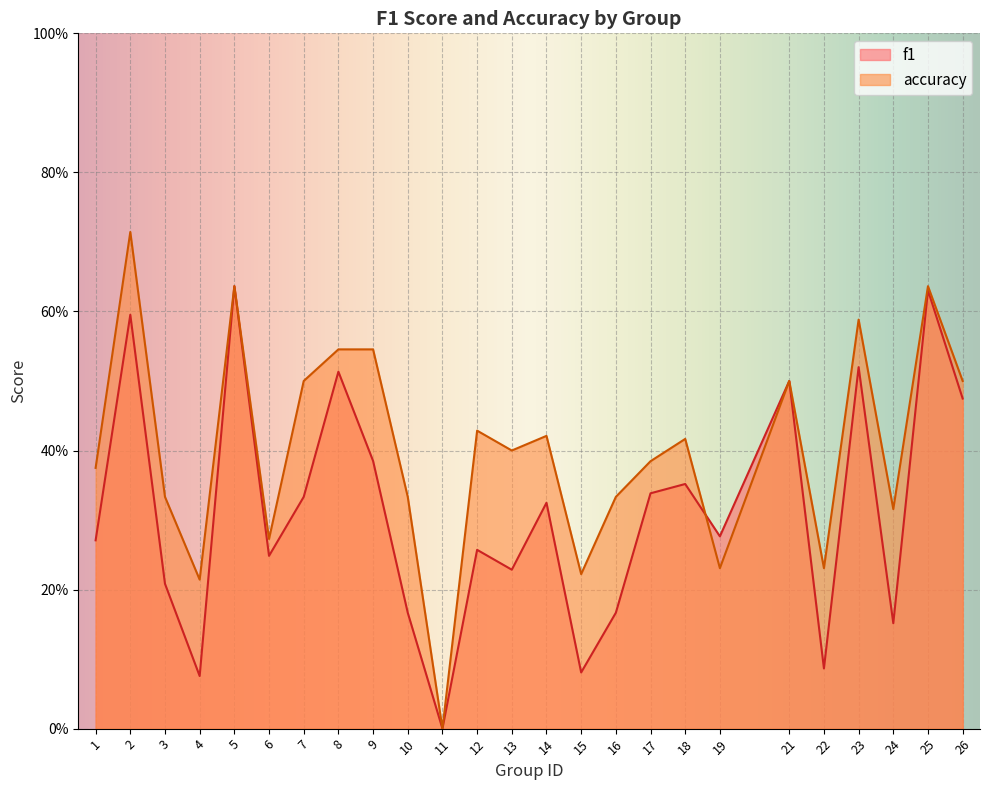

List the labels in order of f1 value, largest first.

5, 25, 2, 23, 8, 21, 26, 9, 18, 17, 7, 14, 19, 1, 12, 6, 13, 3, 10, 16, 24, 22, 15, 4, 11